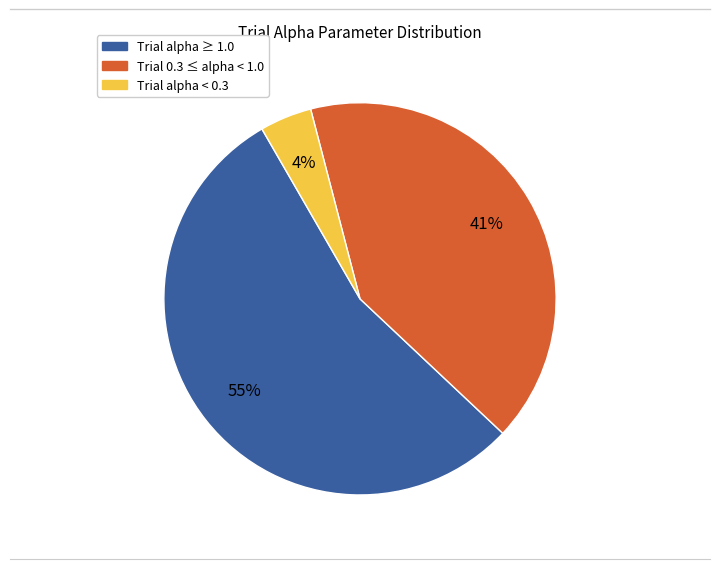

Does any single category account for the majority?

Yes